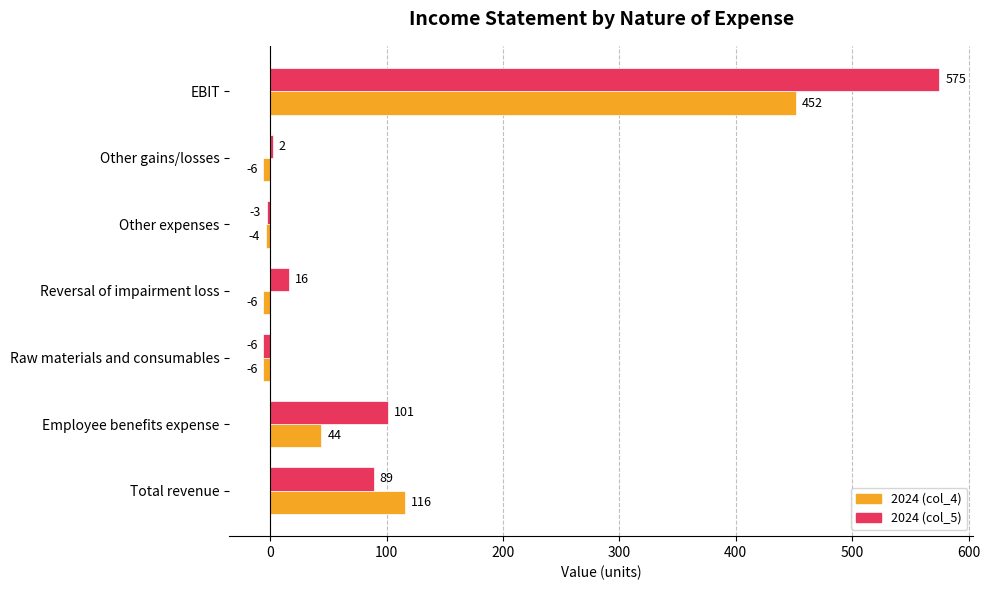

How many positive values does the 2024 (col_4) series have?

3